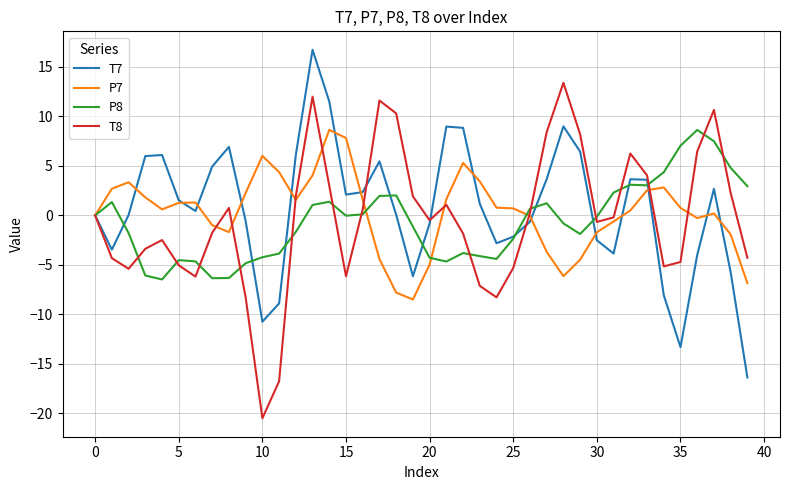

What is the minimum value for T8?

-20.5